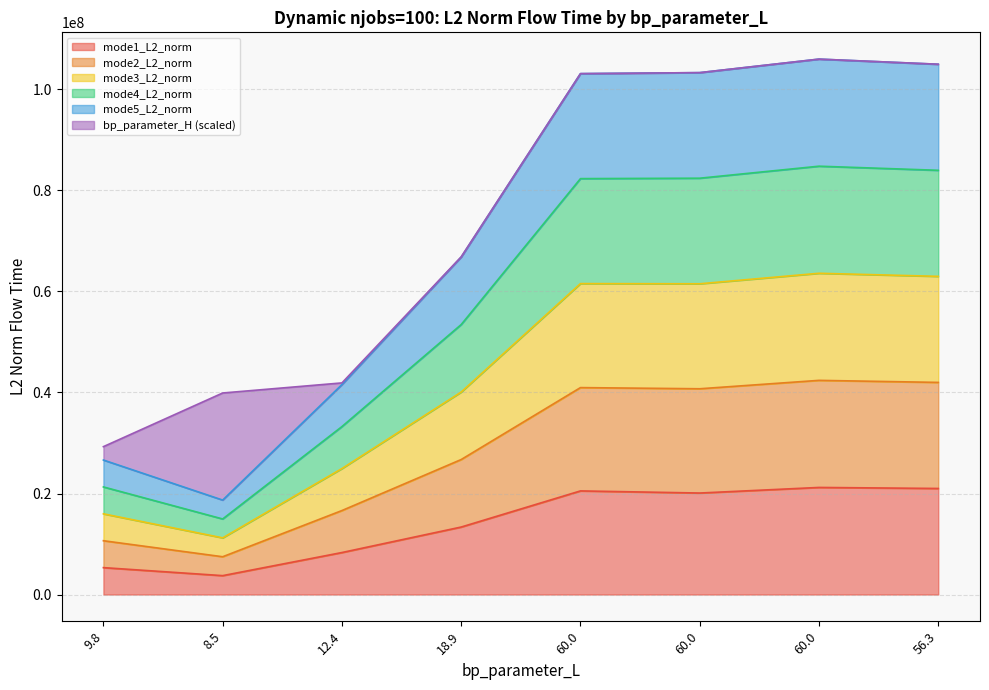

What is the label of the 1st point from the left?

9.8